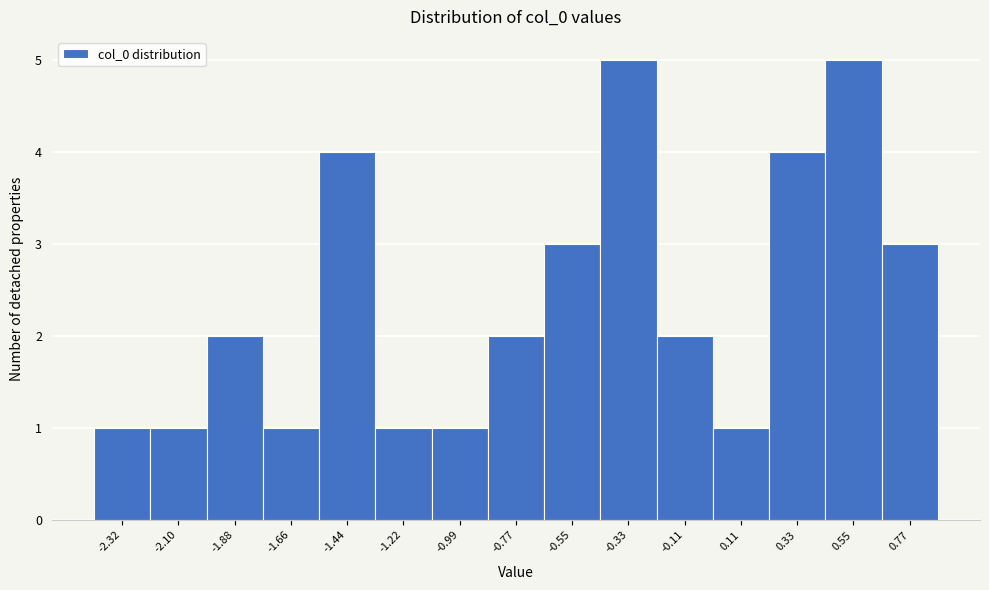

Reading right to left, transcribe all the data shown in this chart.

3	5	4	1	2	5	3	2	1	1	4	1	2	1	1